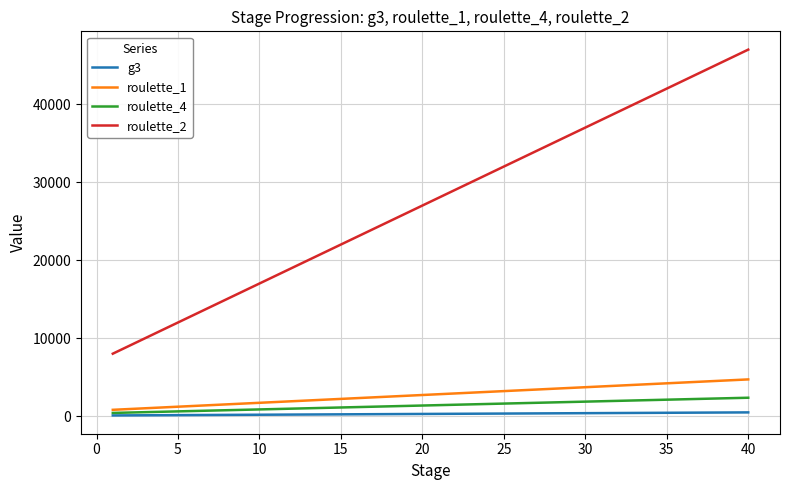

Which series has the widest spread of values?

roulette_2